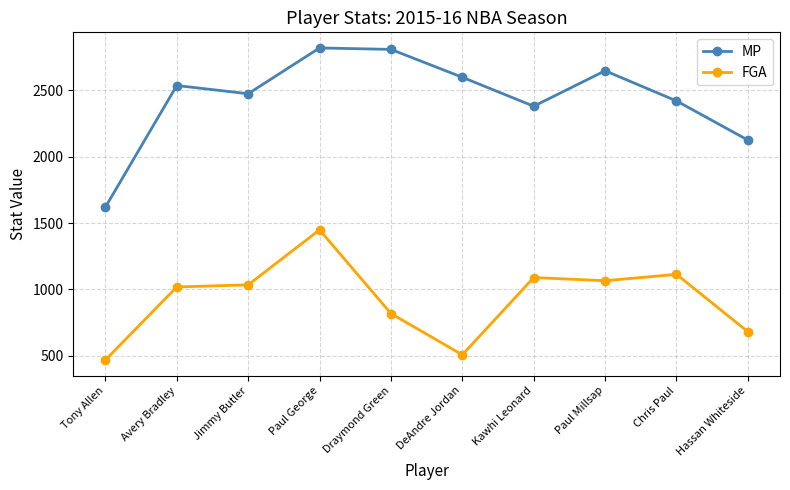

True or false: MP and FGA intersect in this chart.

False